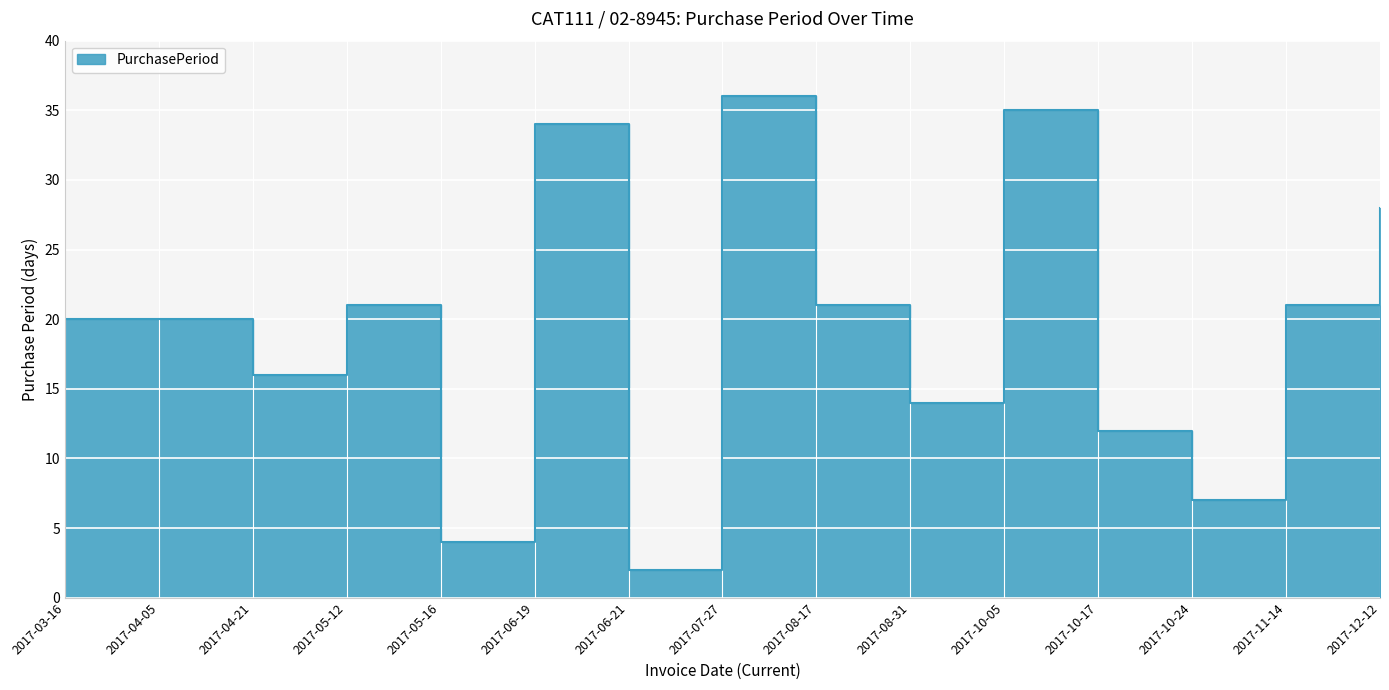

Between 2017-06-19 and 2017-08-31, which is larger?

2017-06-19